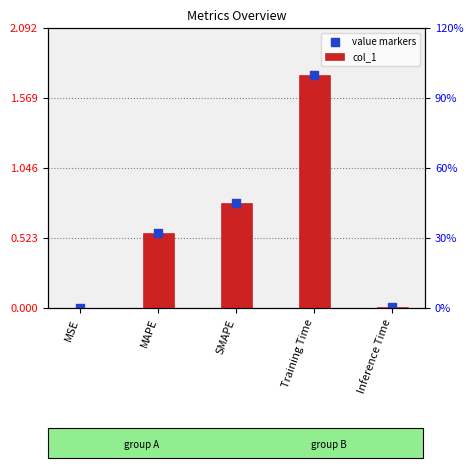

Which series has the widest spread of Y values?

col_1